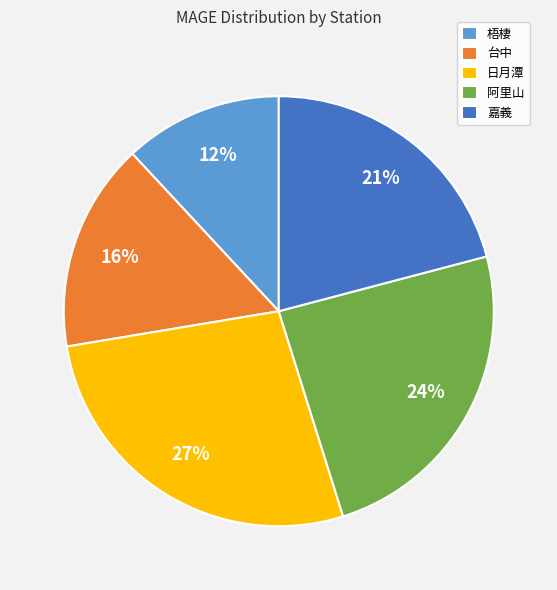

What percentage is the 嘉義 slice, to the nearest percent?

21%